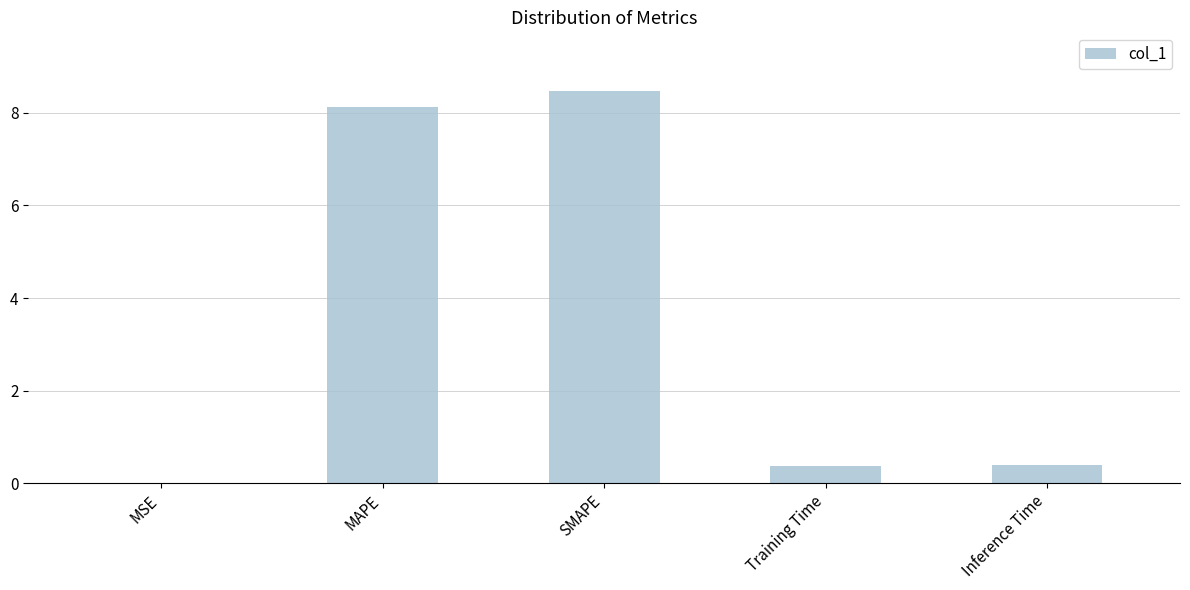

The value at SMAPE is 1.9. True or false?

False